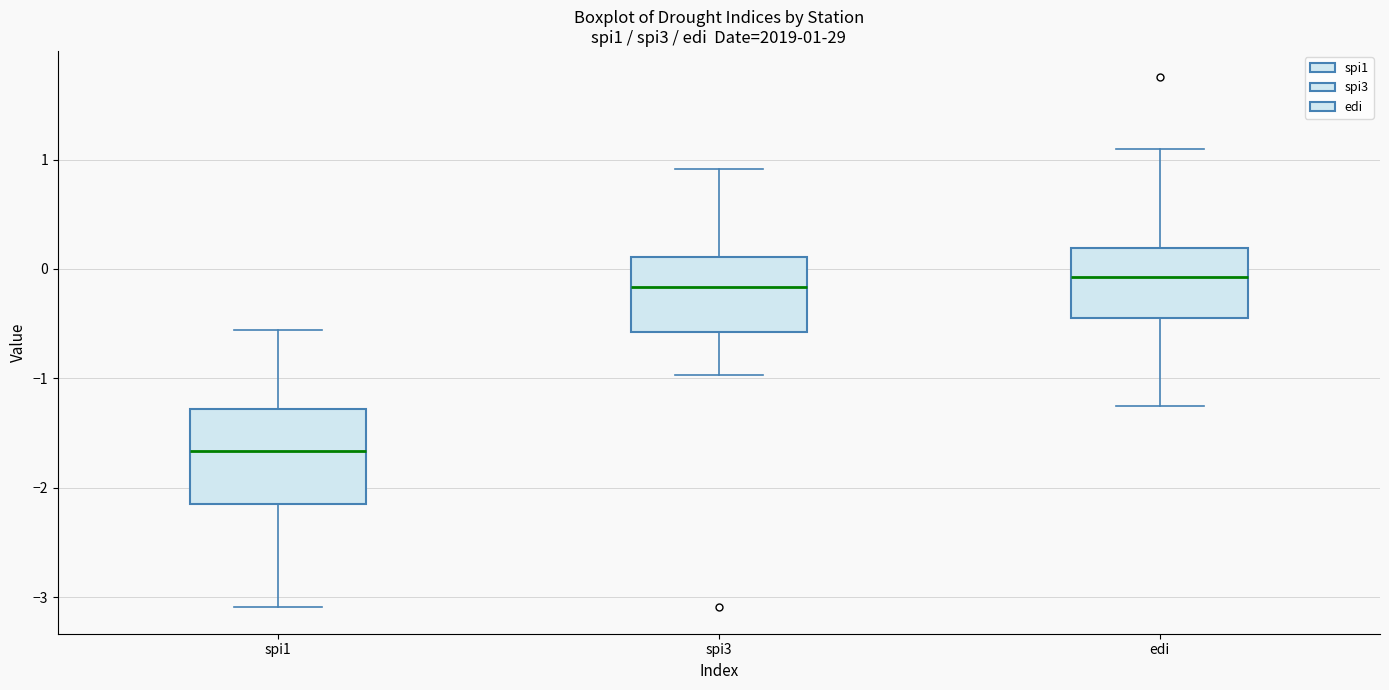

Comparing the boxes themselves (not the whiskers), which one is the tallest?

spi1